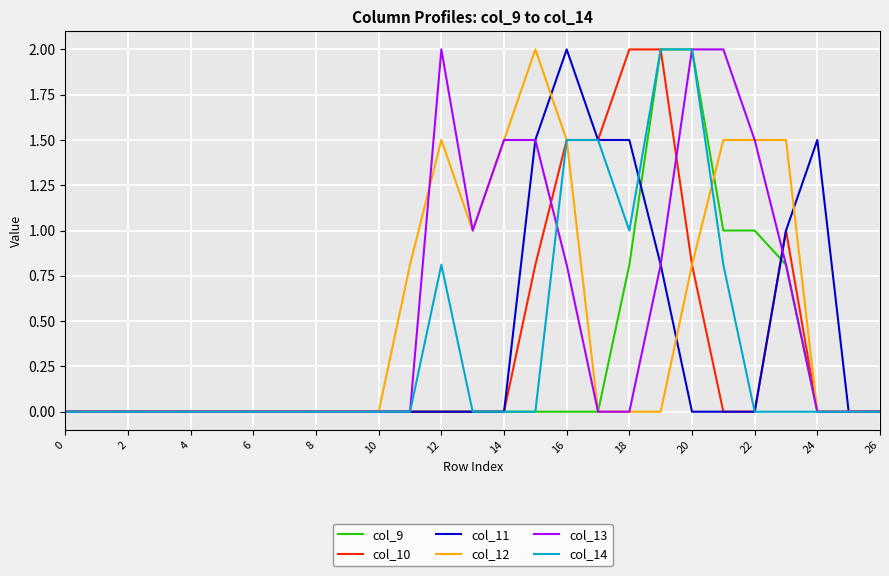

What is the greatest value displayed?

2.0